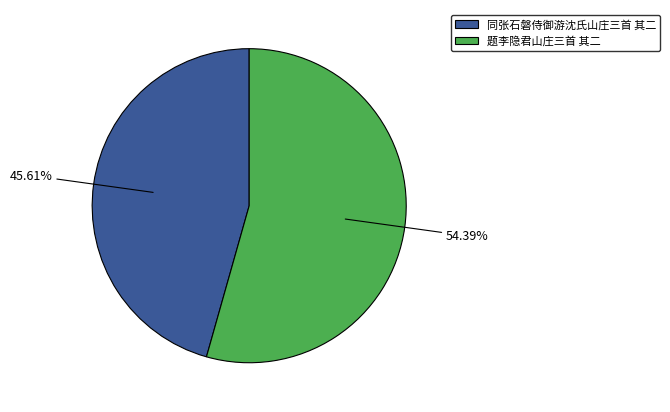

What is the ratio of the value at 题李隐君山庄三首 其二 to the value at 同张石磐侍御游沈氏山庄三首 其二?

1.2